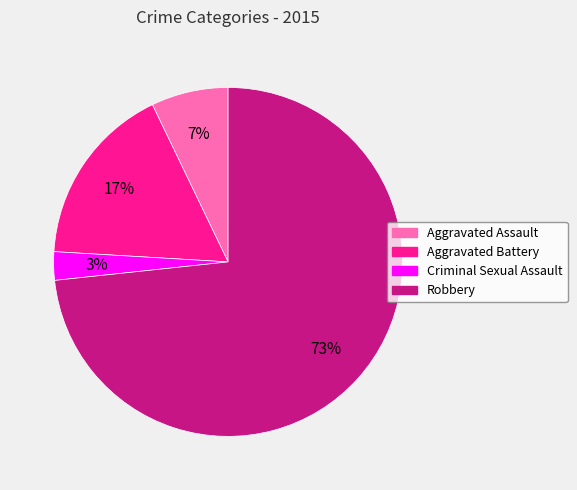

What is the smallest slice in the pie chart?

Criminal Sexual Assault